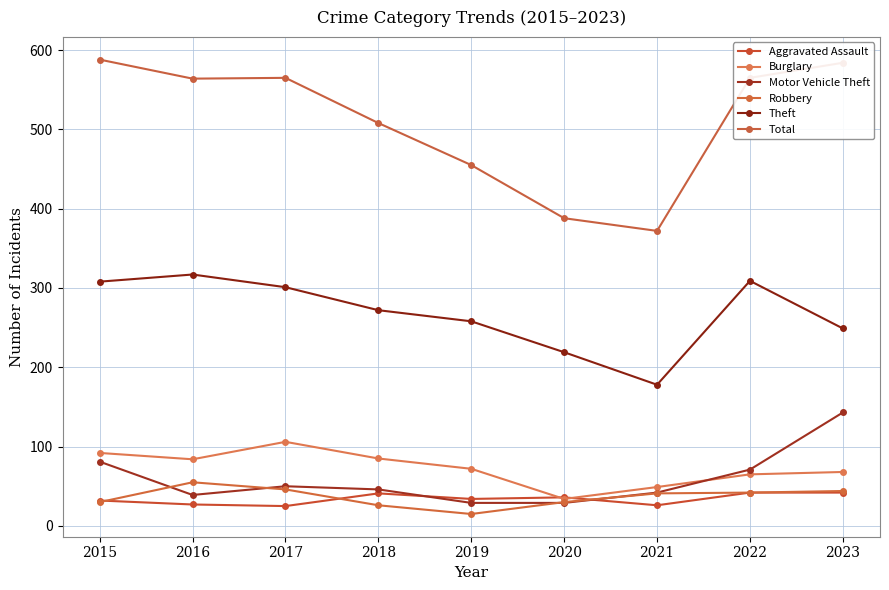

Which series changed the most between 2019 and 2022?

Total